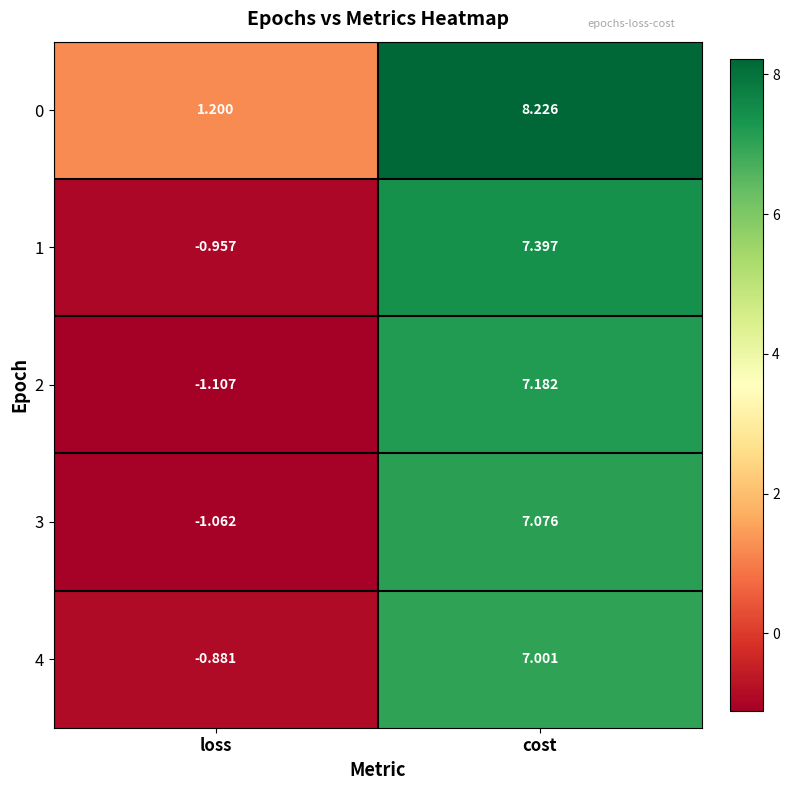

Which category has the lowest value in the 2 series?

loss